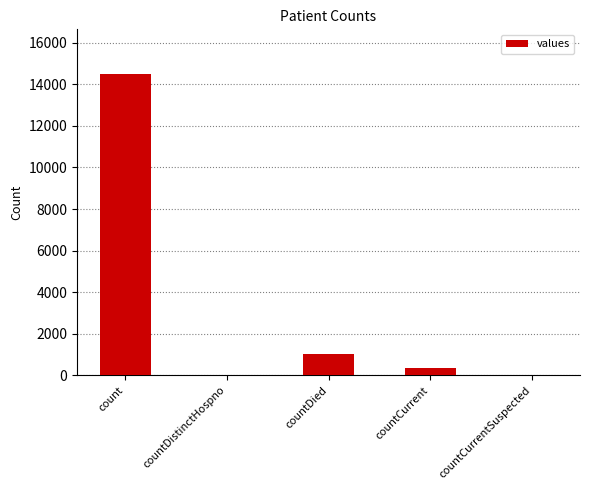

Approximately how many times larger is the value at count compared to countCurrent?

41.4